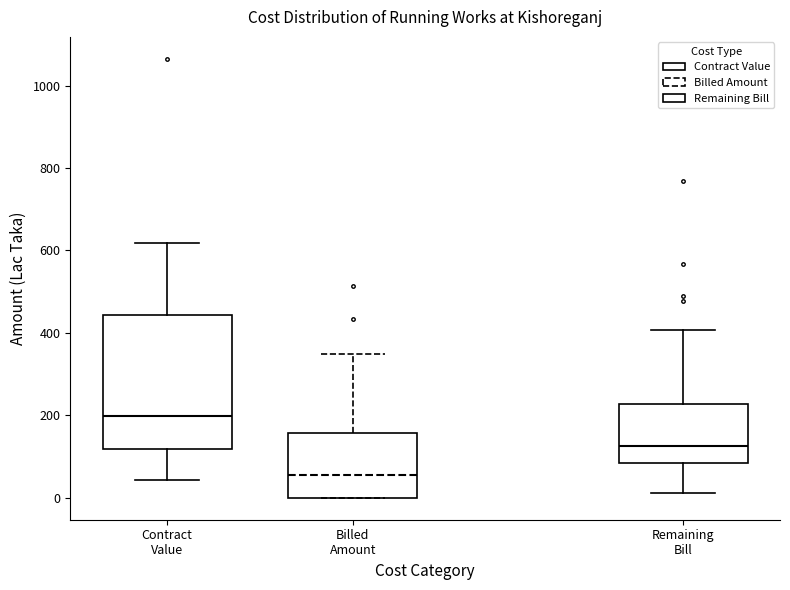

Reading left to right, transcribe this box plot: for each box, give where its median line is, the range the box spans, and where its two whiskers end, as read against the y-axis. The values are not printed on the chart, so give them approximately, as read against the axis.

Contract Value: median 200, box 120 to 440, whiskers 40 to 620
Billed Amount: median 60, box 0 to 160, whiskers 0 to 340
Remaining Bill: median 120, box 80 to 220, whiskers 20 to 400